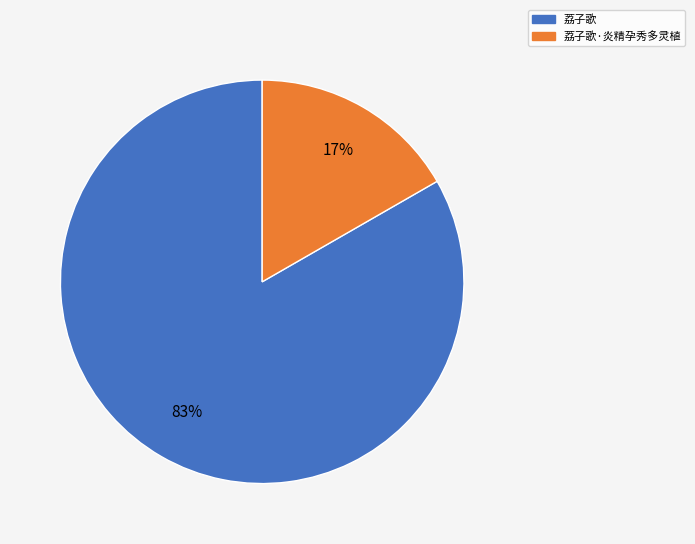

Do 荔子歌·炎精孕秀多灵植 and 荔子歌 together represent more than half of the pie?

Yes